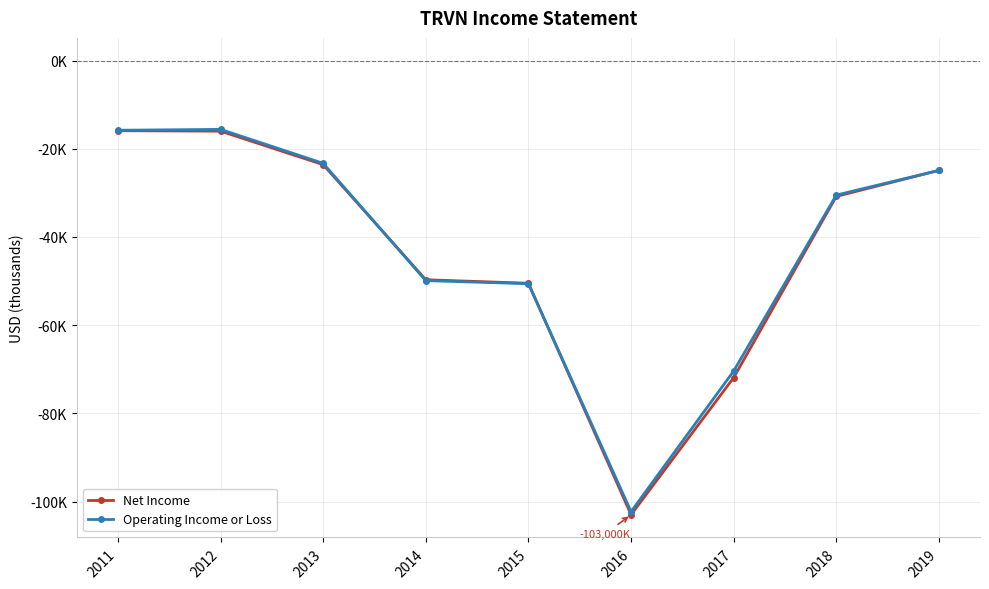

What is the average value of the Operating Income or Loss series?

-42589